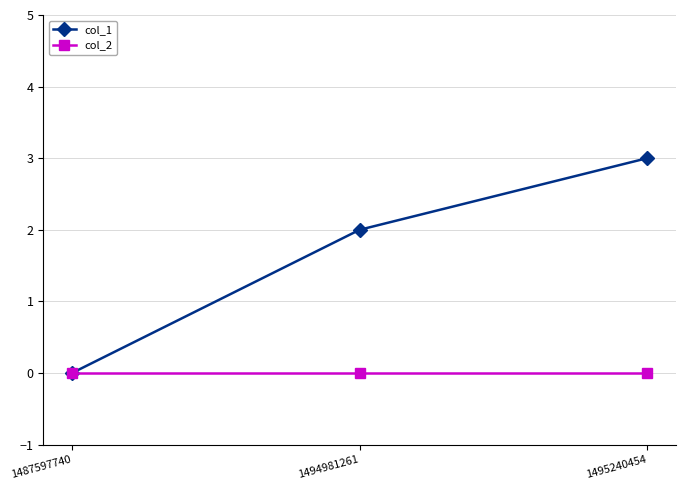

At which category is the sum across all series the highest?

1495240454